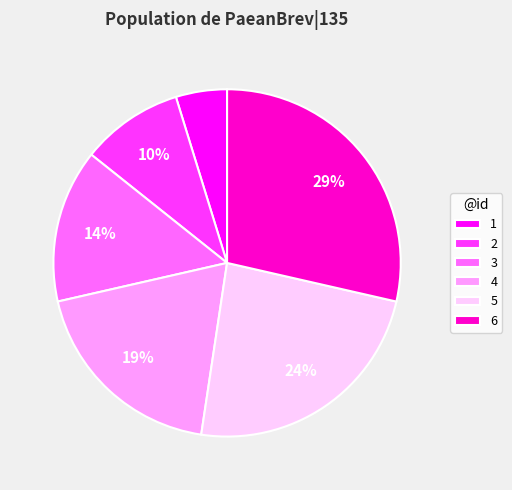

Does any single category account for the majority?

No